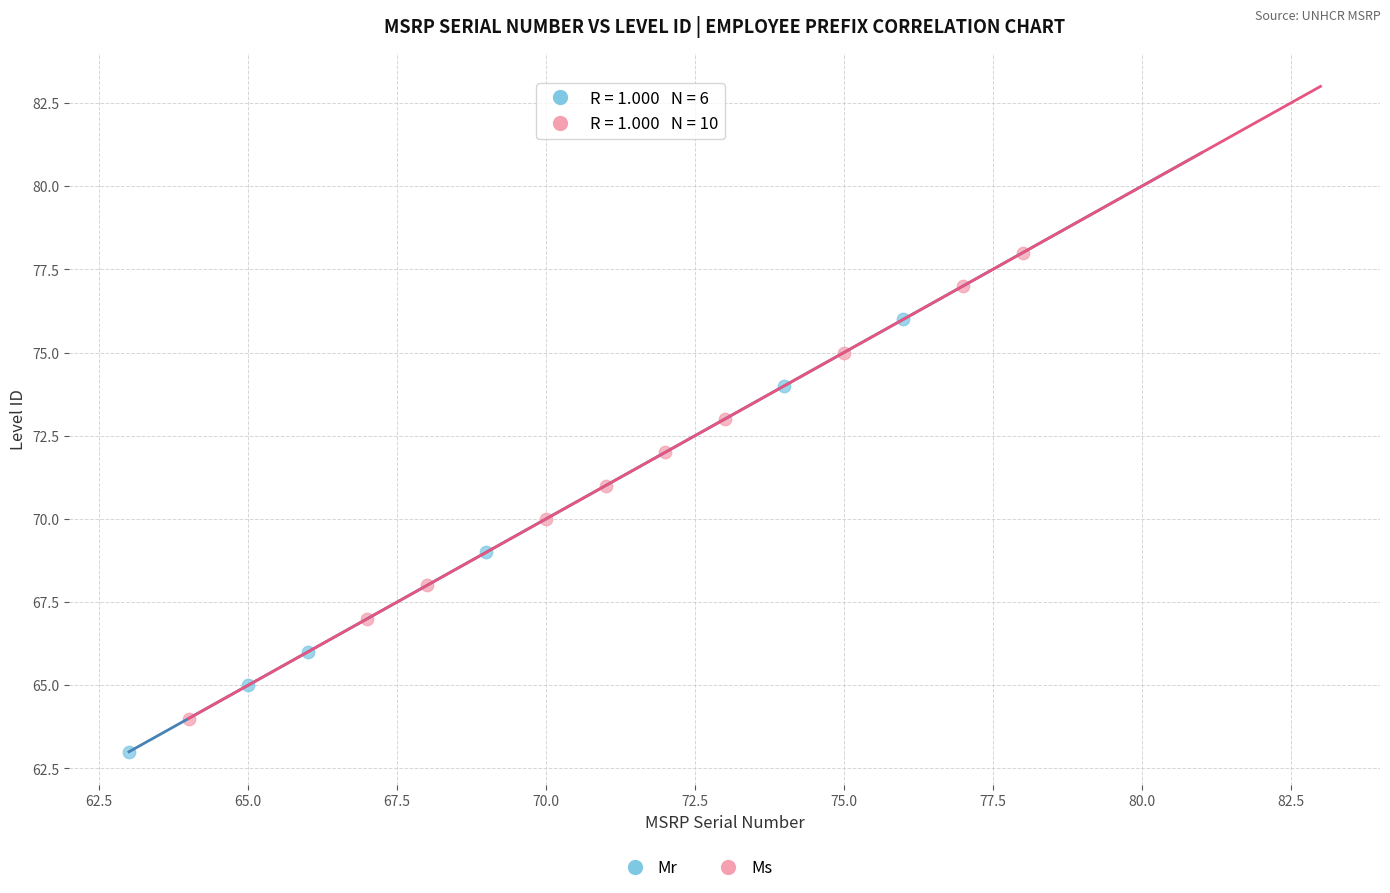

Which series contains the highest Y value?

Ms